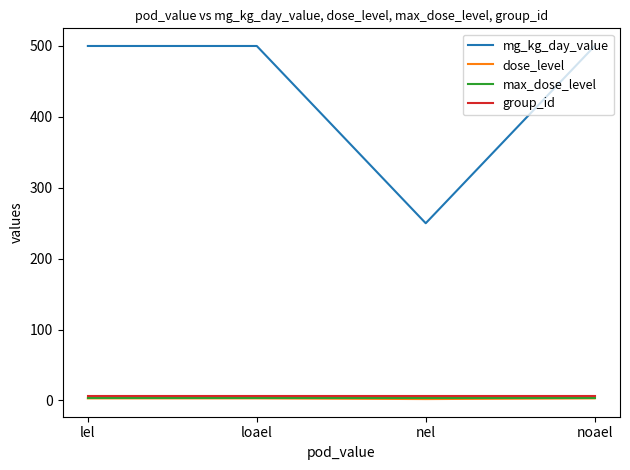

Is it true that mg_kg_day_value equals 500 at lel?

True